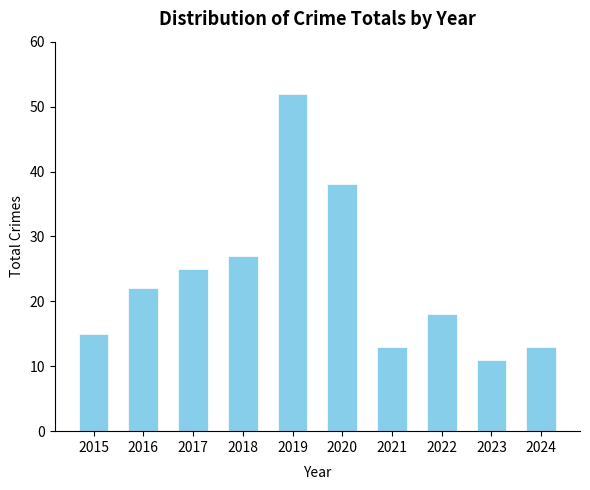

What is the value of the 2nd bar from the left?

22